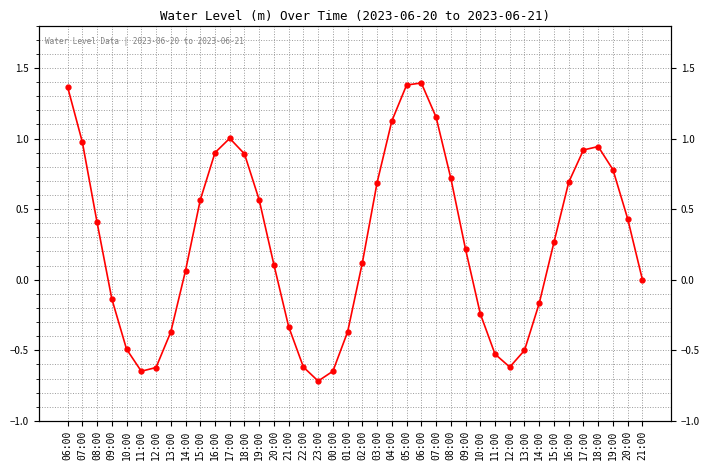

What is the average value?

0.3